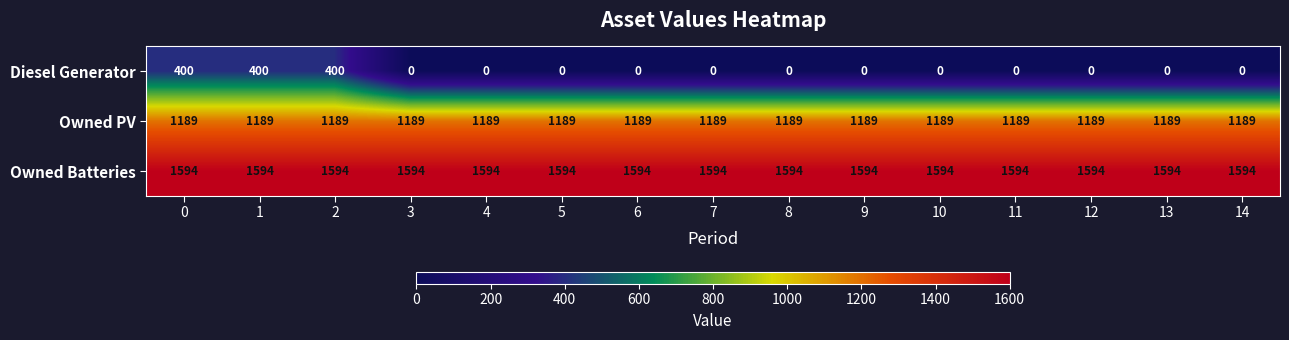

What is the minimum value for Owned PV?

1189